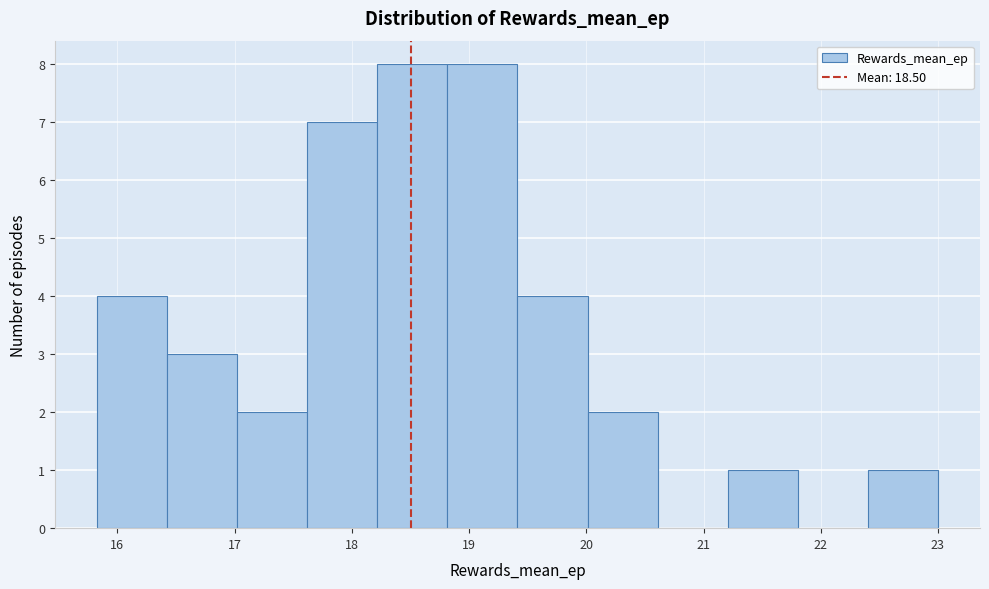

What is the height of the bar covering 15.8 to 16.4 on the x-axis? Neither the bar edges nor the heights are printed on the chart, so give them approximately, as read against the axes.

4